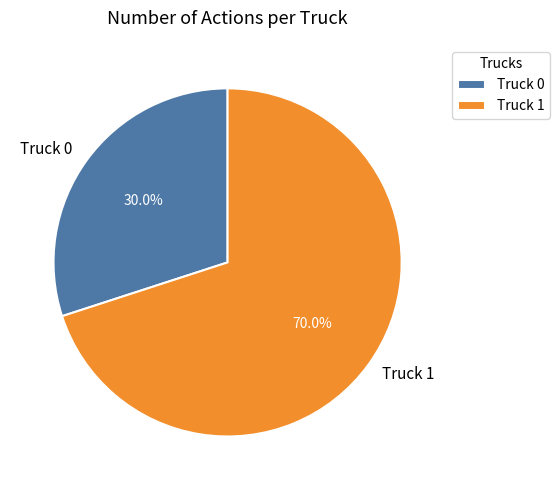

To the nearest percent, what is the average slice percentage?

50%